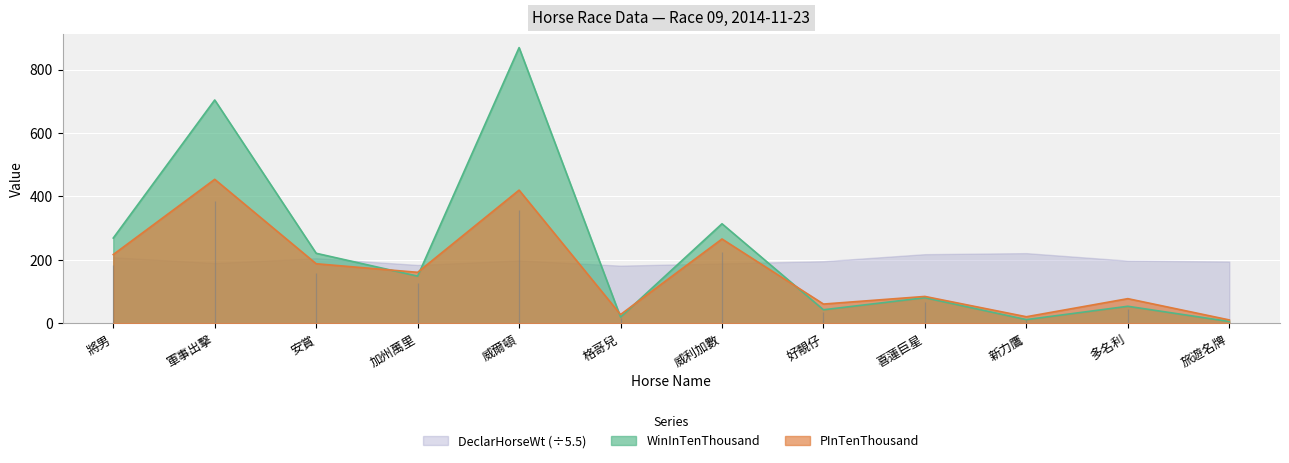

Which series has the largest range (max minus min)?

WinInTenThousand